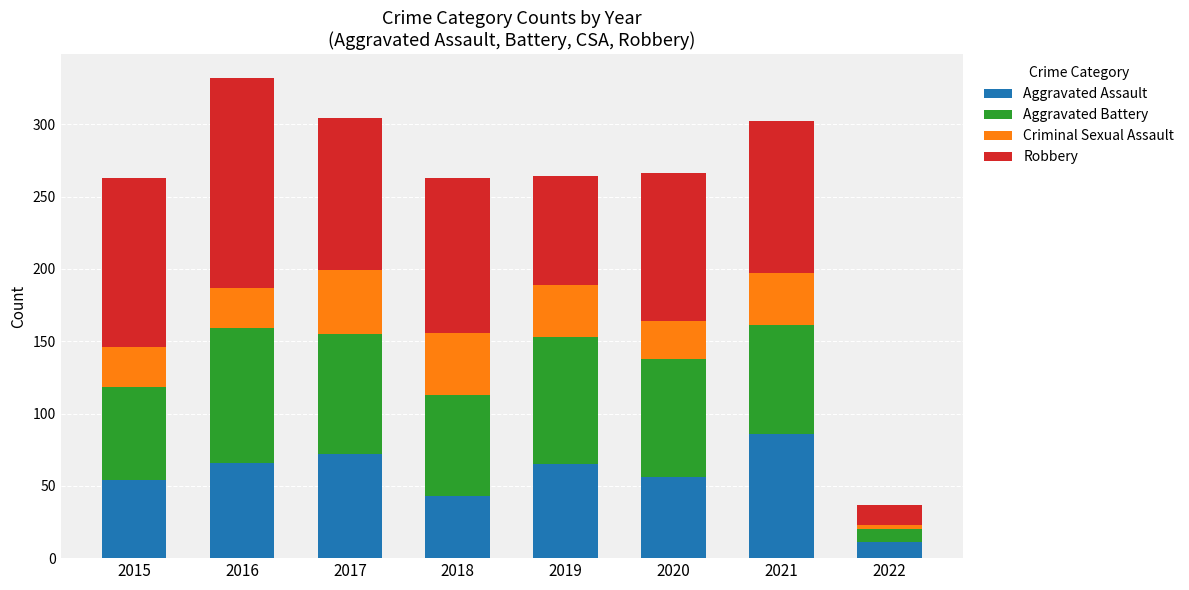

What are all the series names shown in the legend?

Aggravated Assault, Aggravated Battery, Criminal Sexual Assault, Robbery